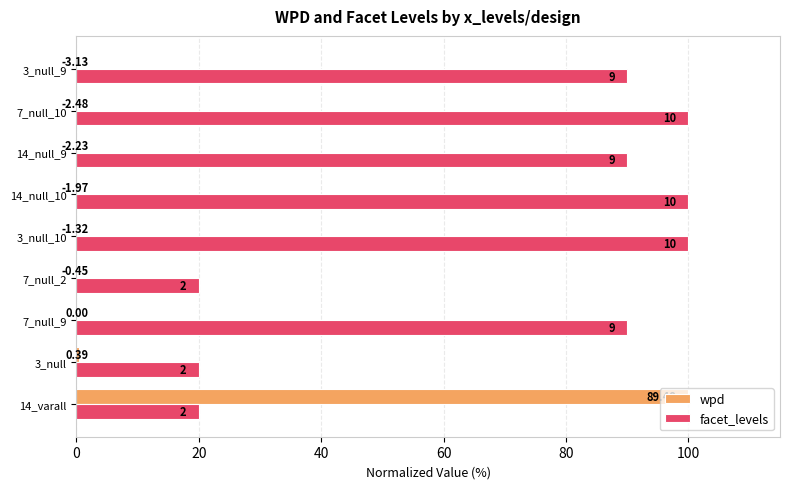

What is the value of the facet_levels bar at the 9th from the left?

90.0